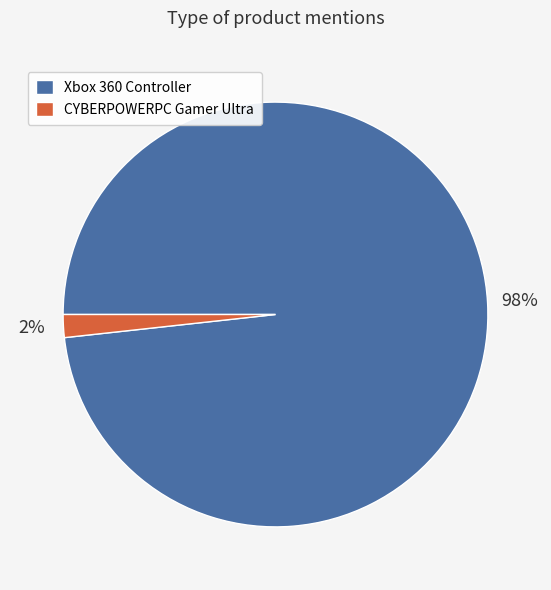

Is there any slice that represents more than half of the pie?

Yes